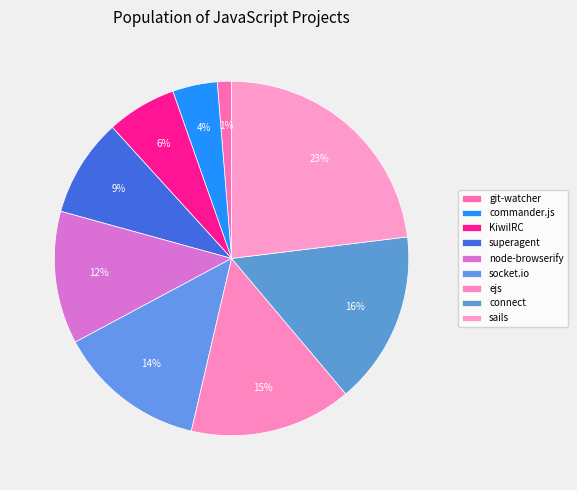

Combined, what portion of the pie is git-watcher and ejs?

16.1%